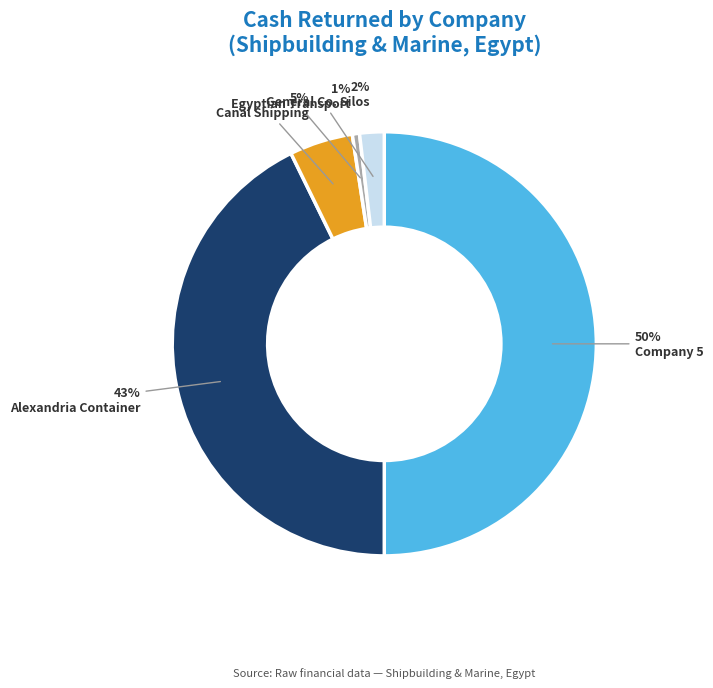

Rank the categories by value from lowest to highest.

Egyptian Transport, General Co. Silos, Canal Shipping, Alexandria Container, Company 5